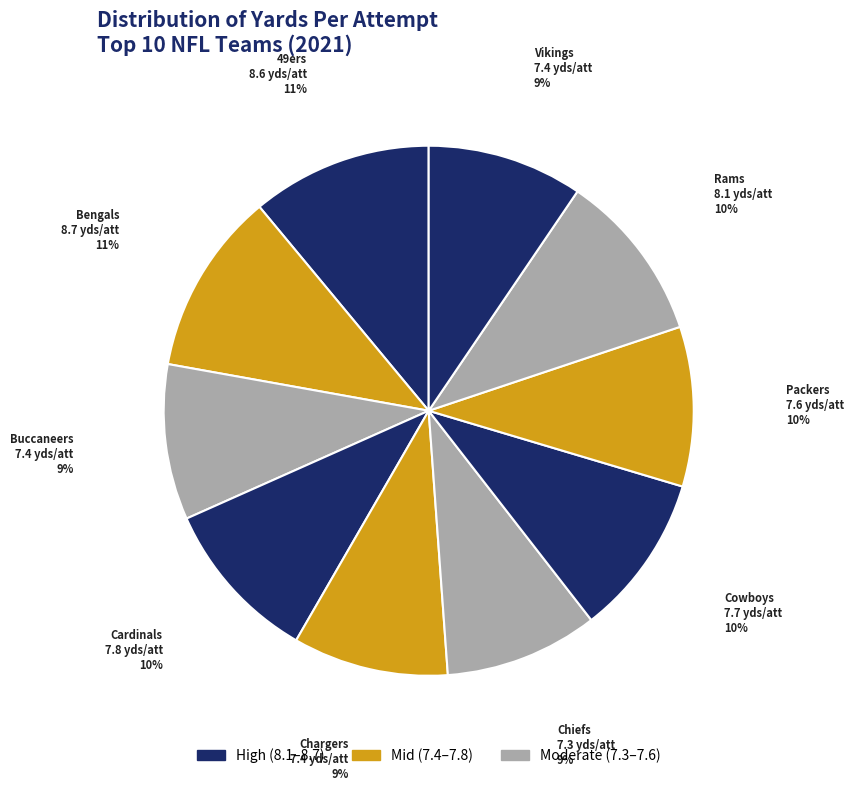

How many slices are in this pie chart?

10